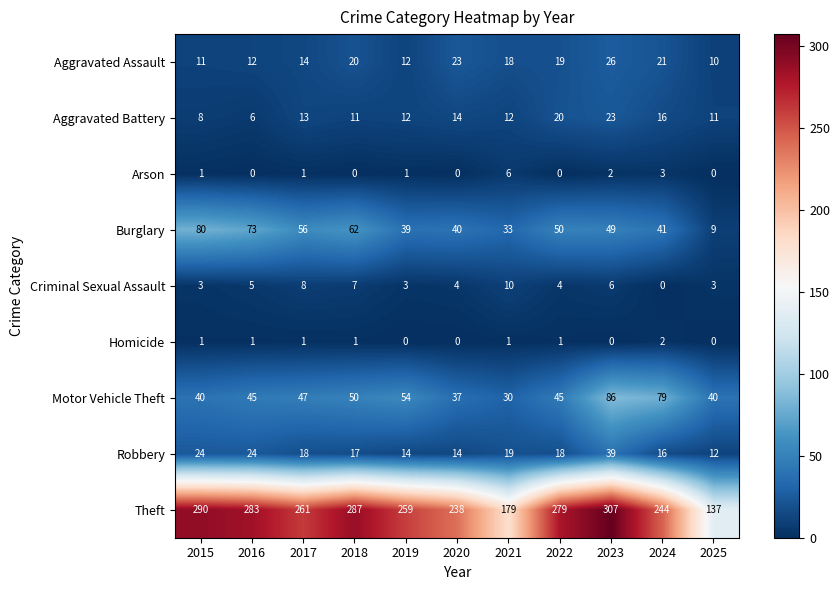

How many distinct data groups are displayed?

9